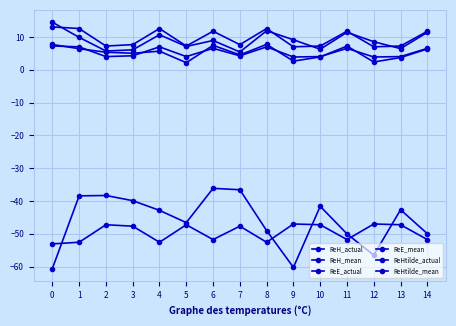

How many lines are shown in the chart?

6